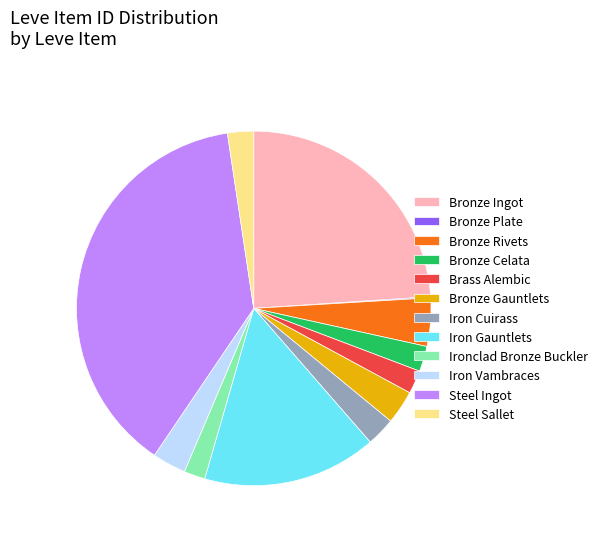

Approximately how many times larger is the value at Bronze Ingot compared to Iron Gauntlets?

1.5